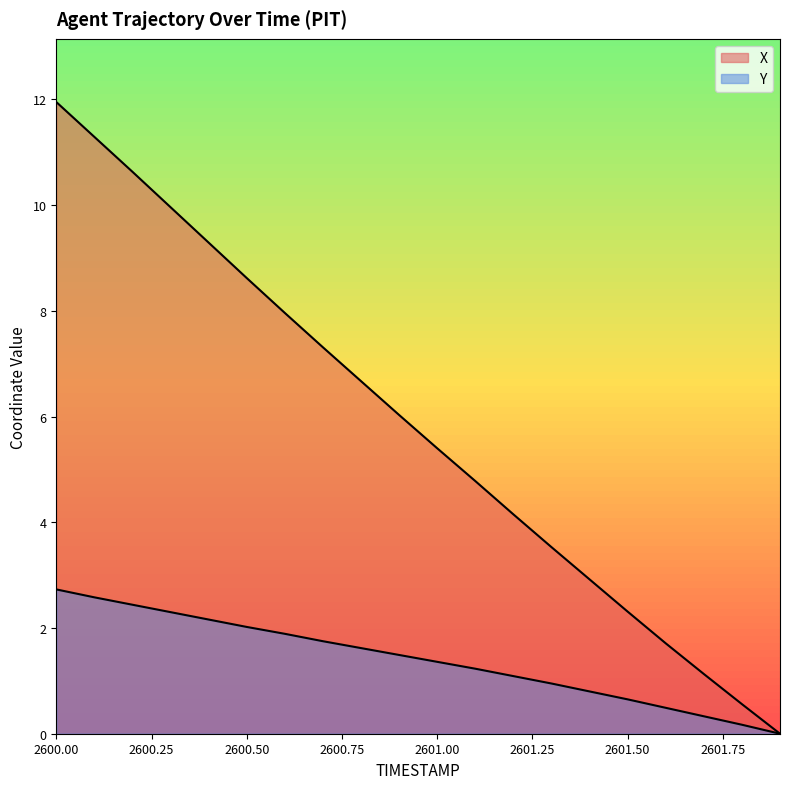

What position from the left is 2601.7?

18